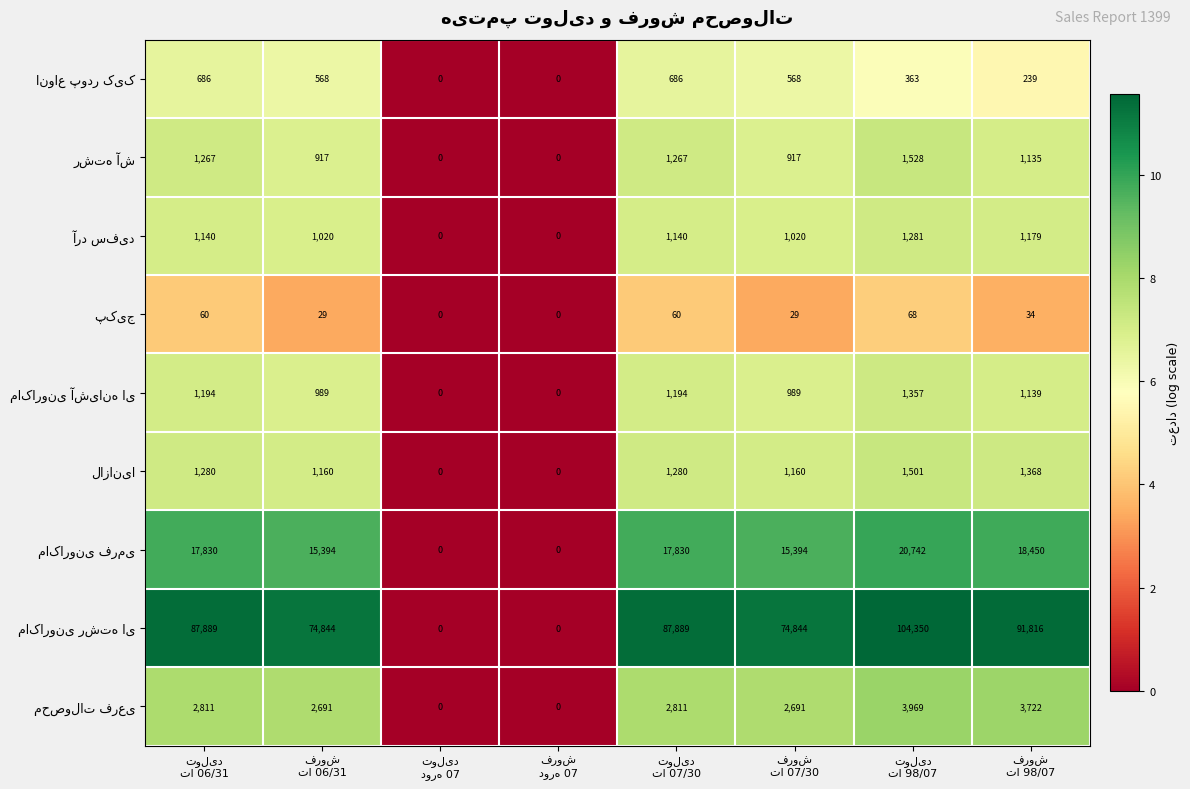

How many series are shown in this chart?

9